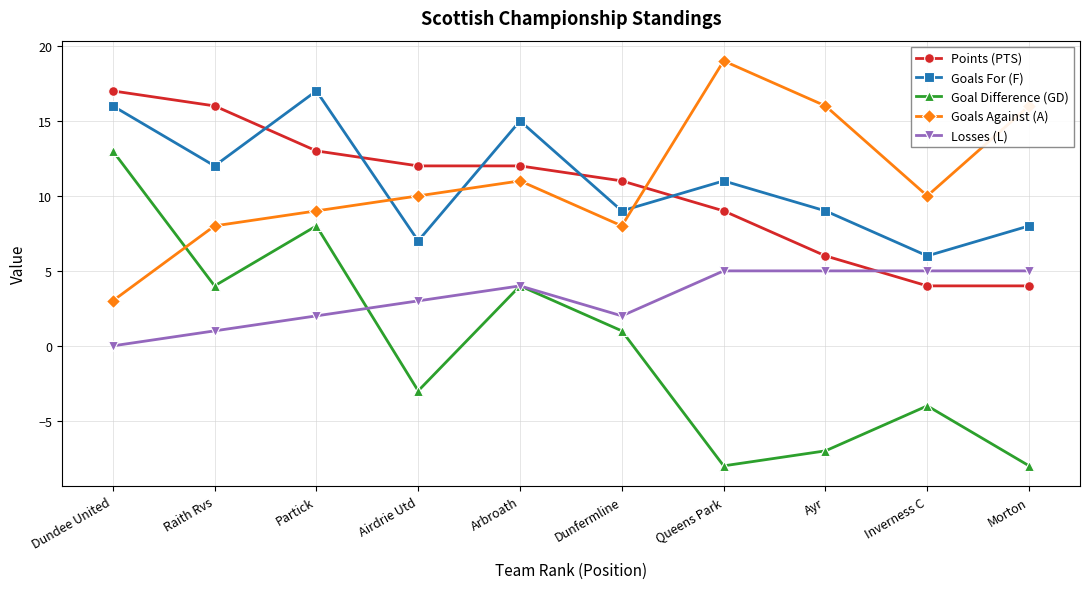

What is the difference between the Points (PTS) values at Dundee United and Partick?

4